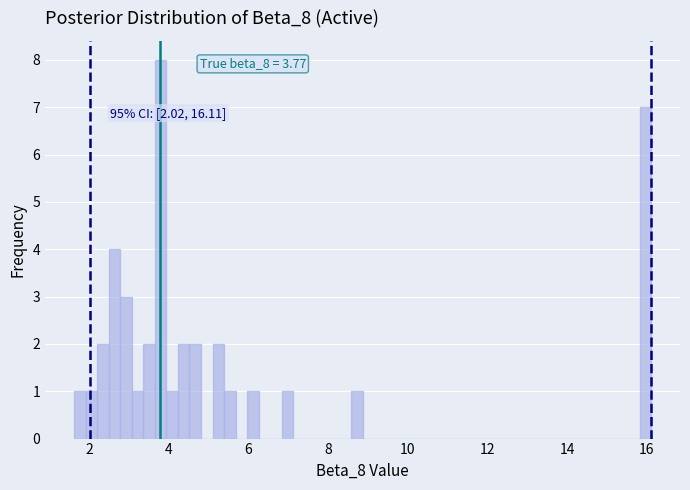

Read against the x-axis, roughly where is the centre of the tallest bar?

3.8